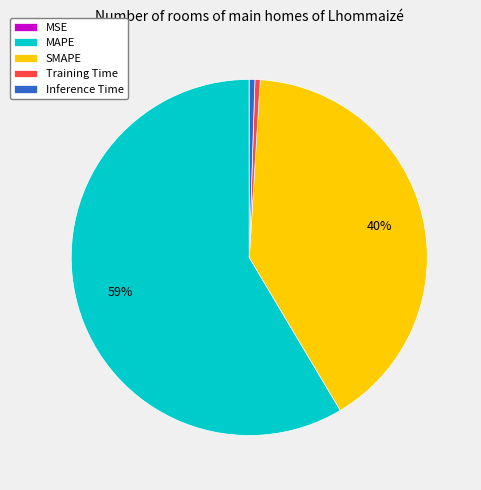

True or false: Training Time accounts for 0% of the total.

True